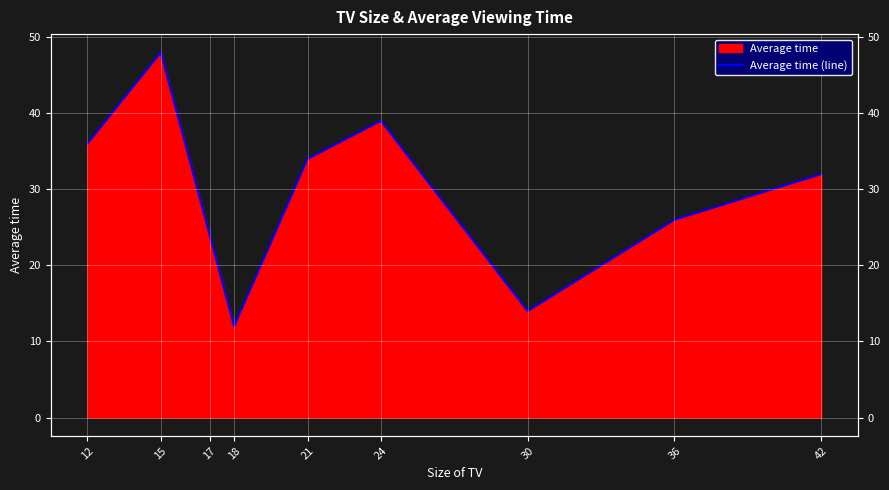

What is the minimum value shown in the chart?

12